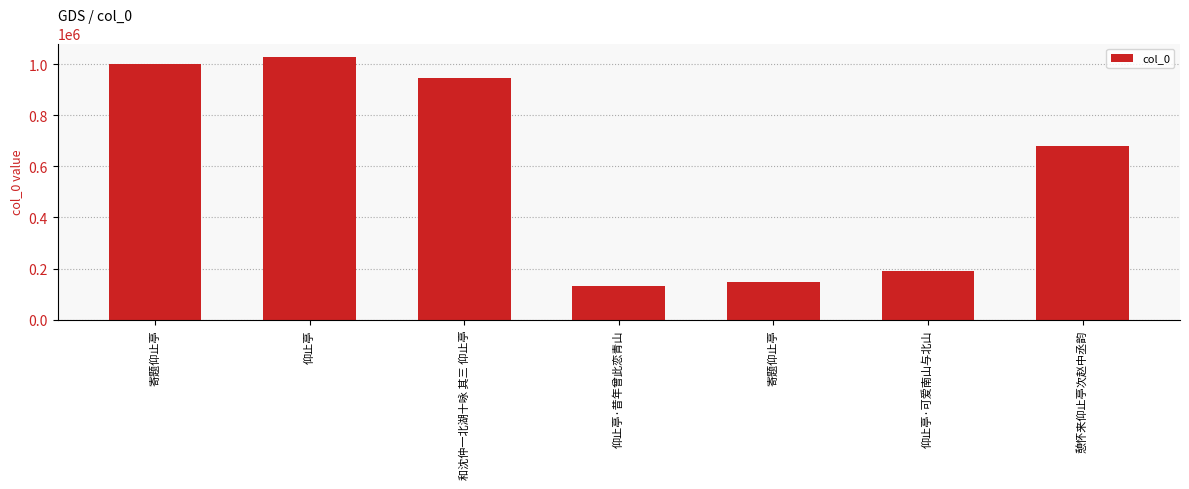

Rank the categories by value from highest to lowest.

仰止亭, 寄题仰止亭, 和沈仲一北湖十咏 其三 仰止亭, 憩怀来仰止亭次赵中丞韵, 仰止亭·可爱南山与北山, 寄题仰止亭, 仰止亭·昔年曾此恋青山